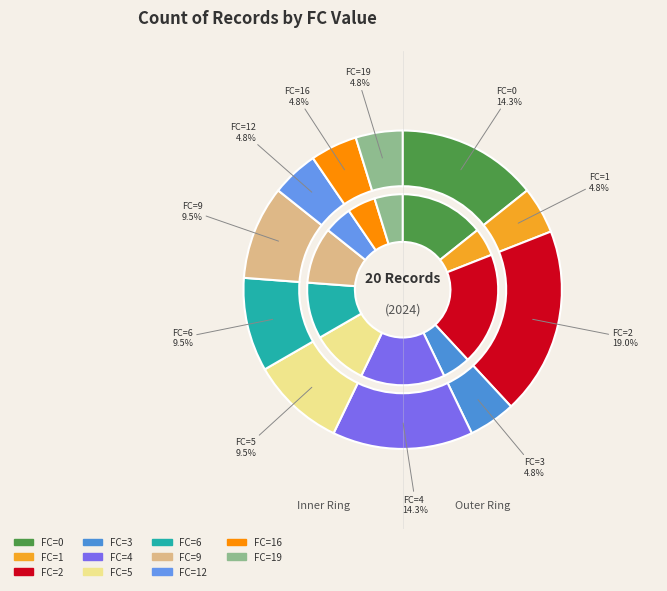

The 1 slice represents 5% of the pie. True or false?

True